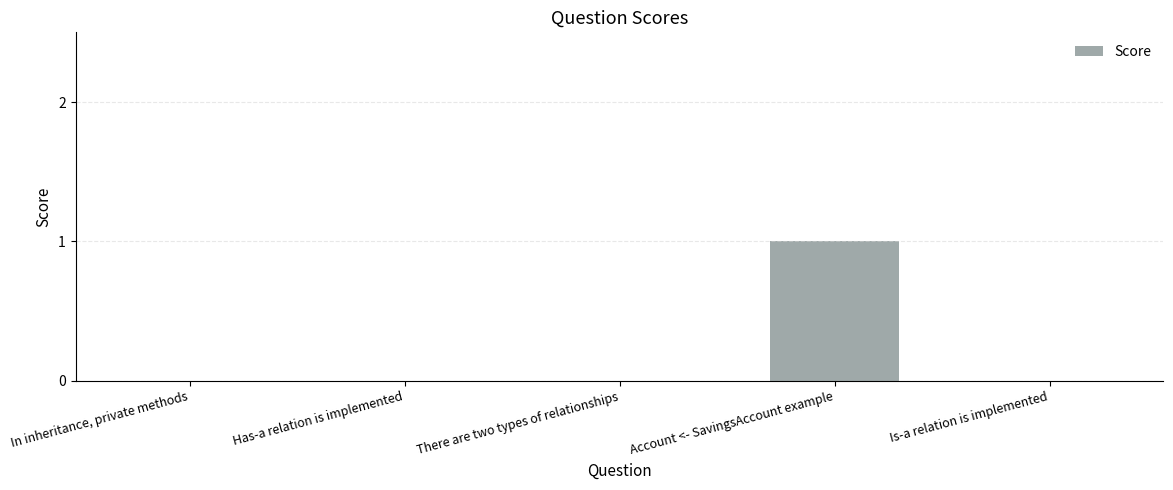

Does the chart contain stacked bars?

No